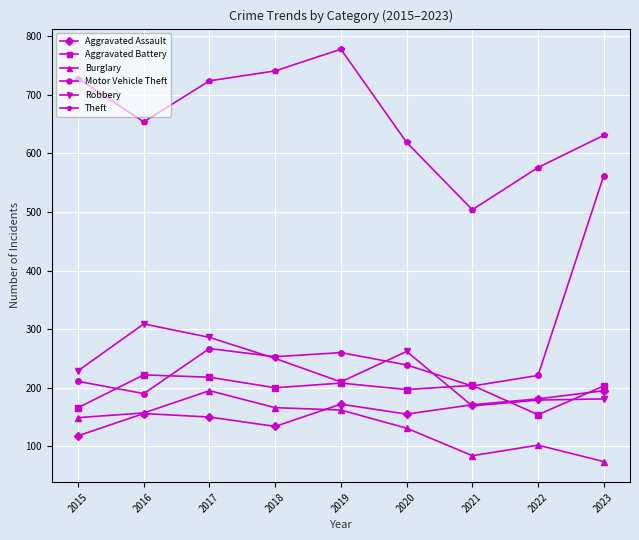

At which category does the chart reach its minimum across all series?

2023